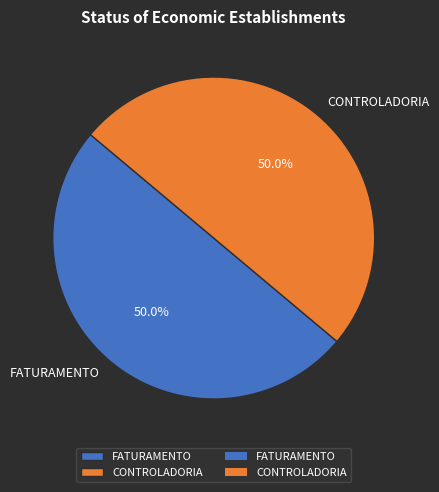

How many segments does this pie chart have?

2